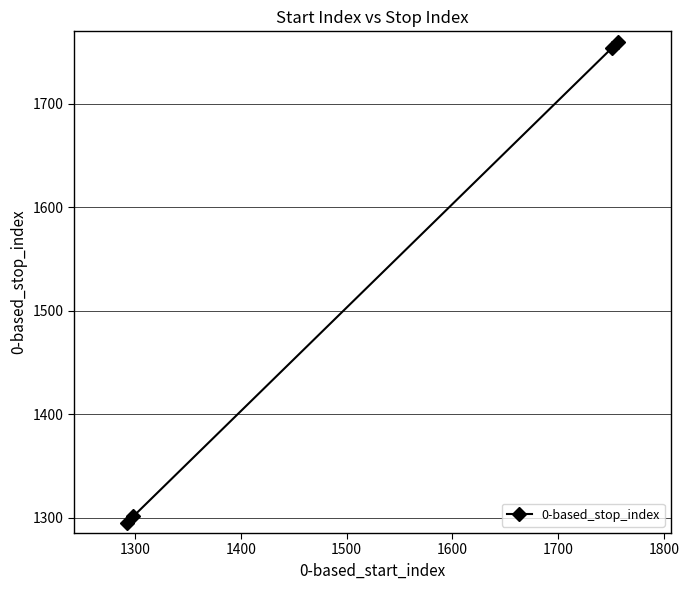

True or false: the data has more than 2 interior local peaks.

False